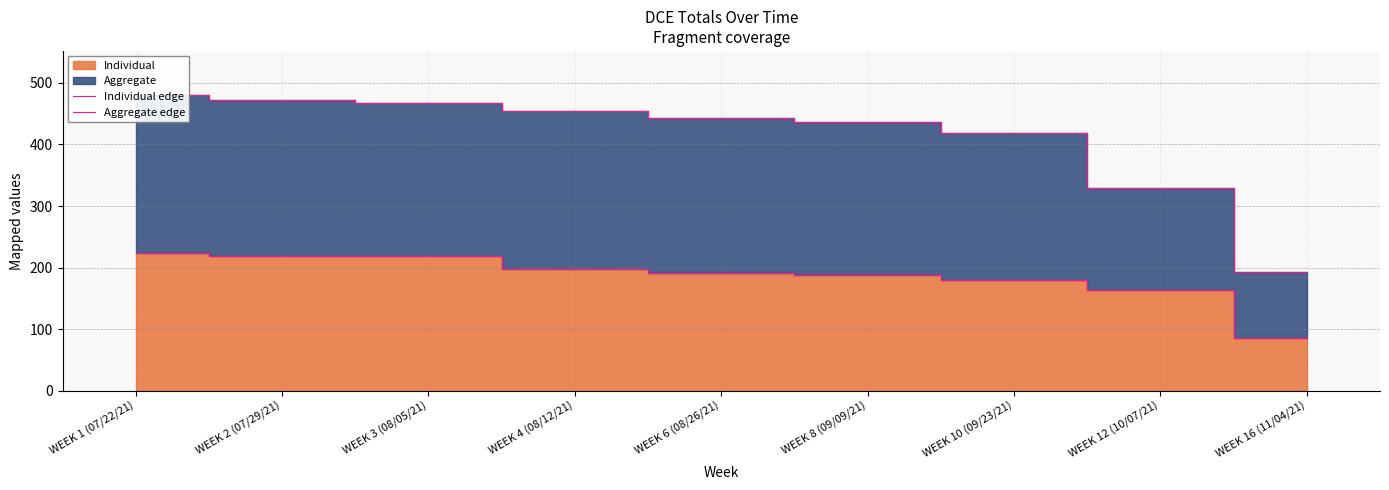

Rank the series by their maximum value, from lowest to highest.

Individual edge, Aggregate edge